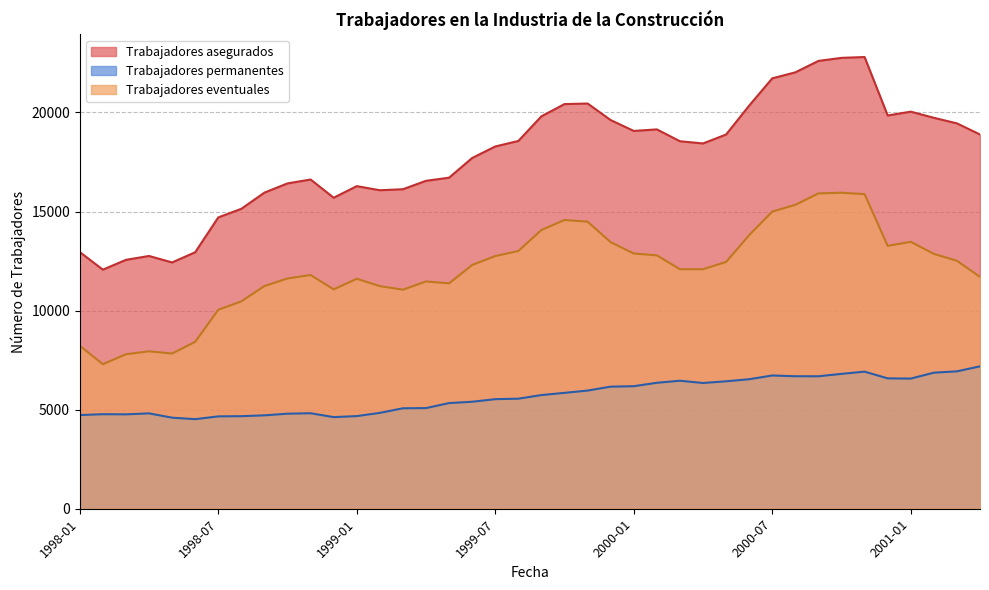

What position from the left is 1999-03?

15